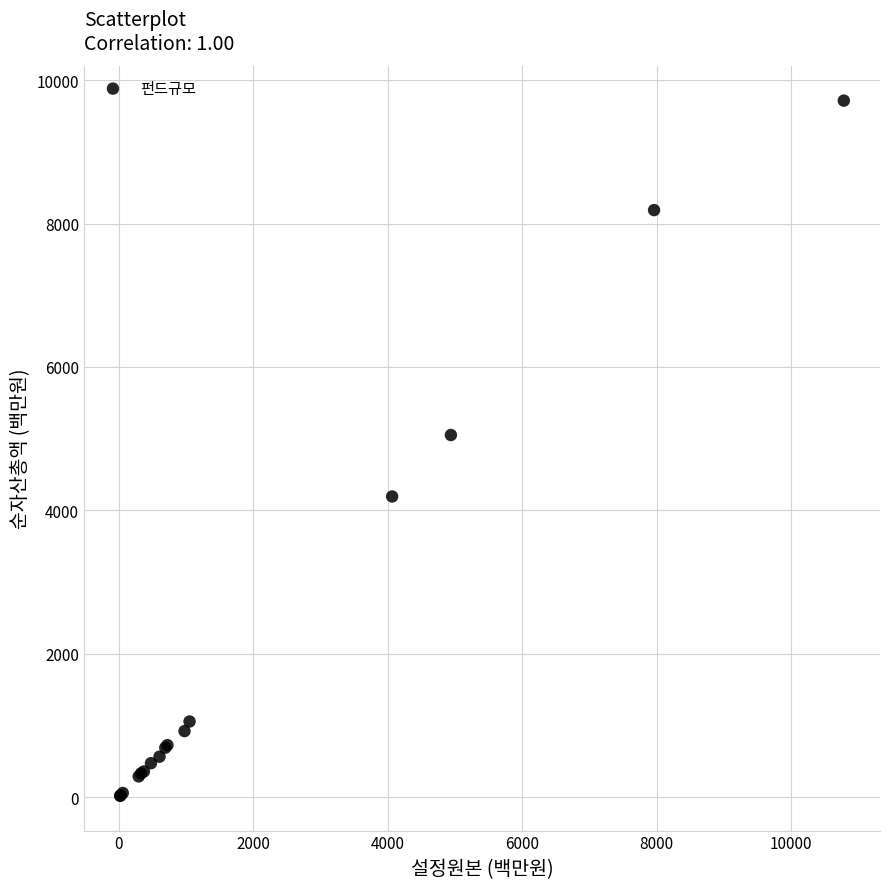

What Y value in the scatter plot is closest to 4866?

5050